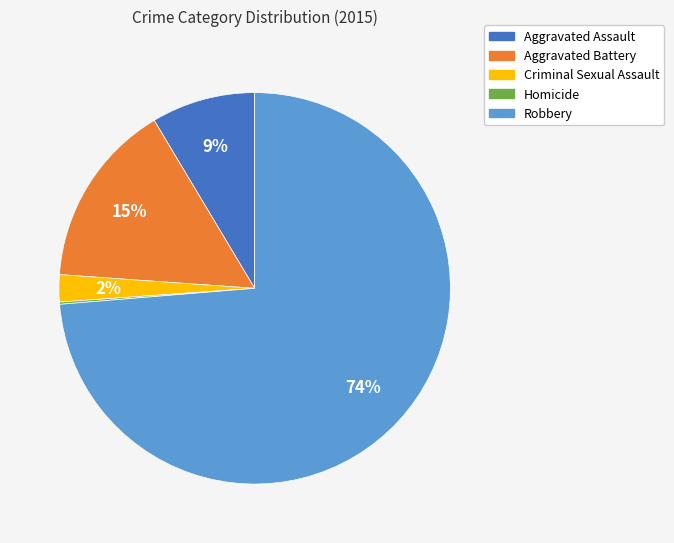

Is Aggravated Assault the majority of the pie?

No